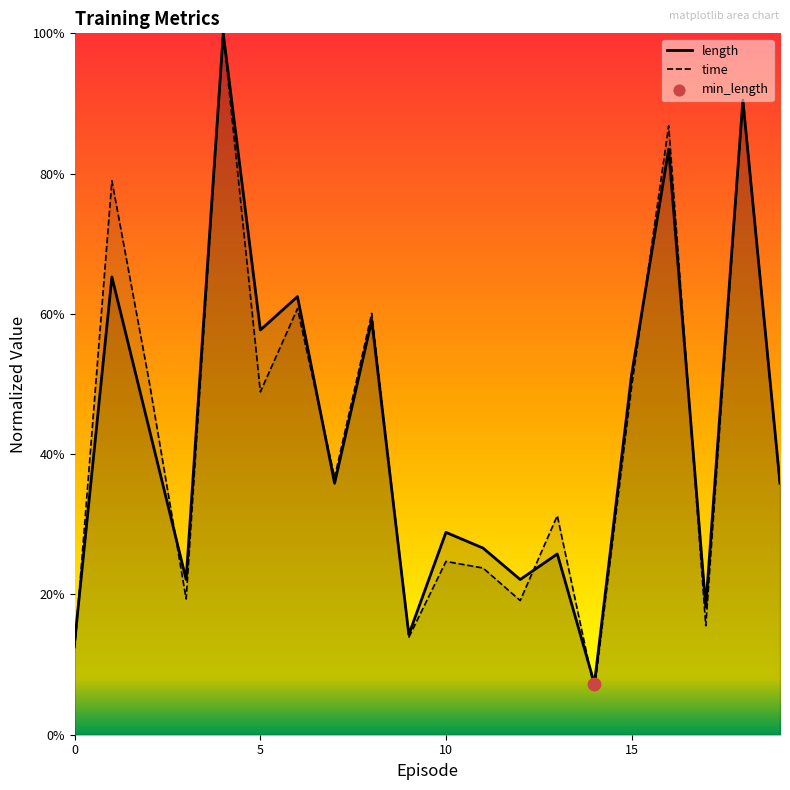

What is the total value across all series at 14?

0.1